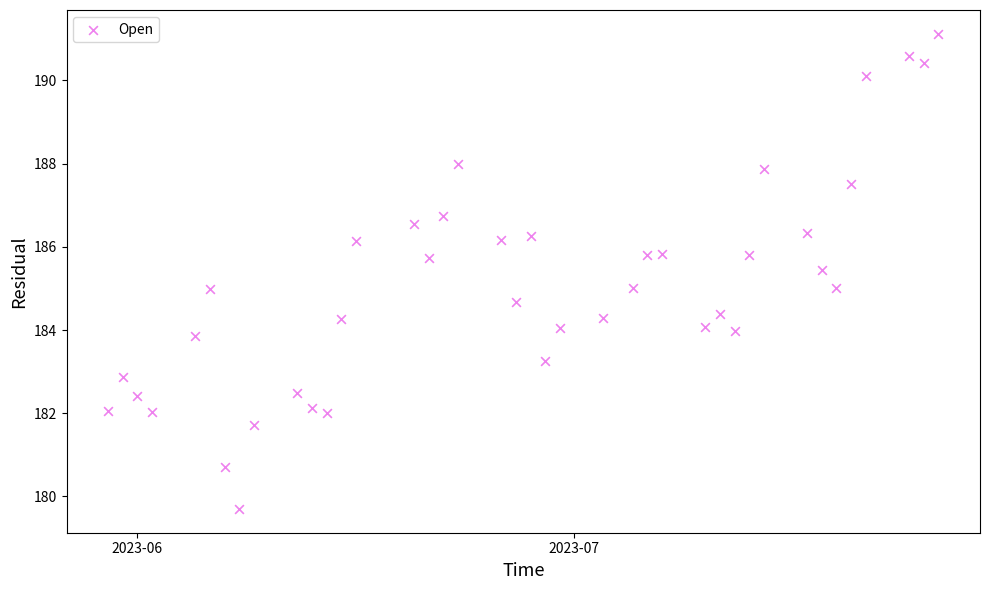

What is the range of X values (max minus min)?

57.0